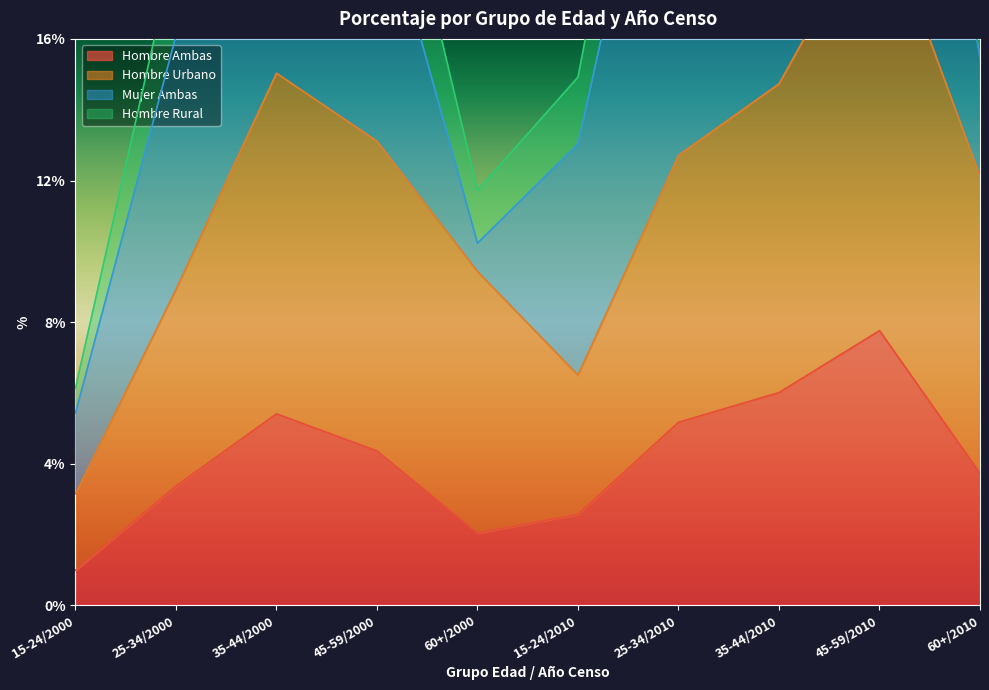

Is it true that Hombre Ambas equals 7.6 at 45-59/2000?

False